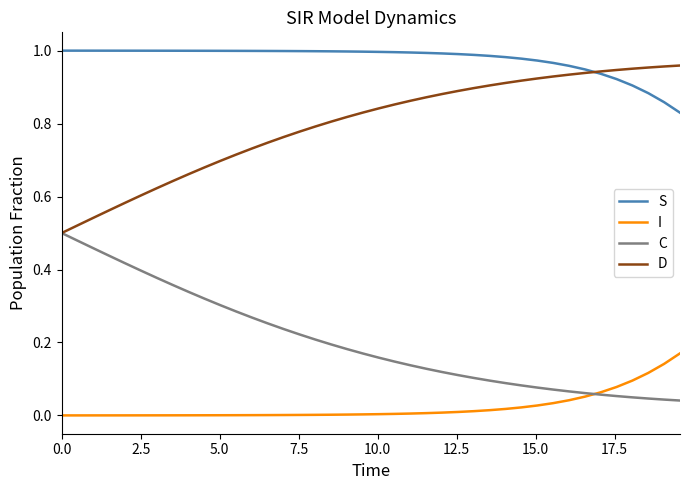

True or false: S and I cross at least once.

False